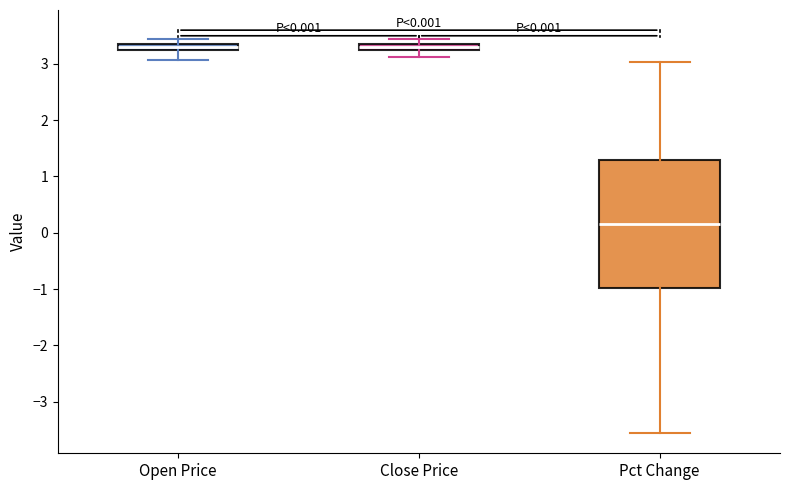

Which box's median line is the lowest?

Pct Change